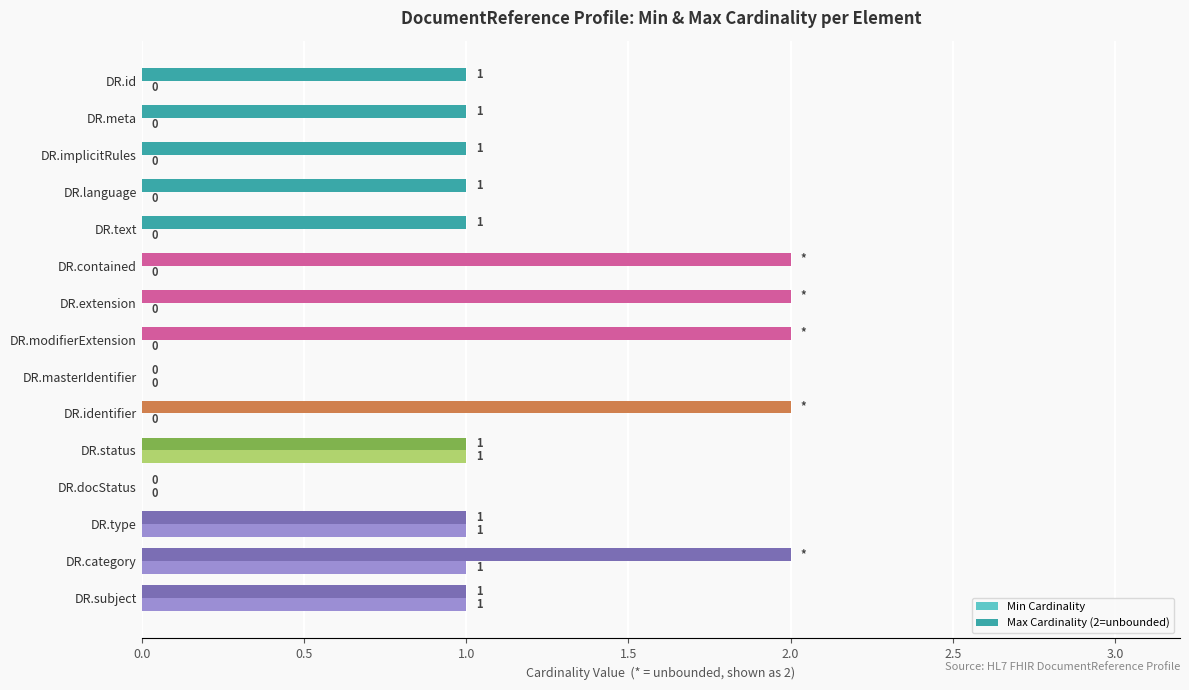

Is it true that Min Cardinality equals 0 at DR.identifier?

True